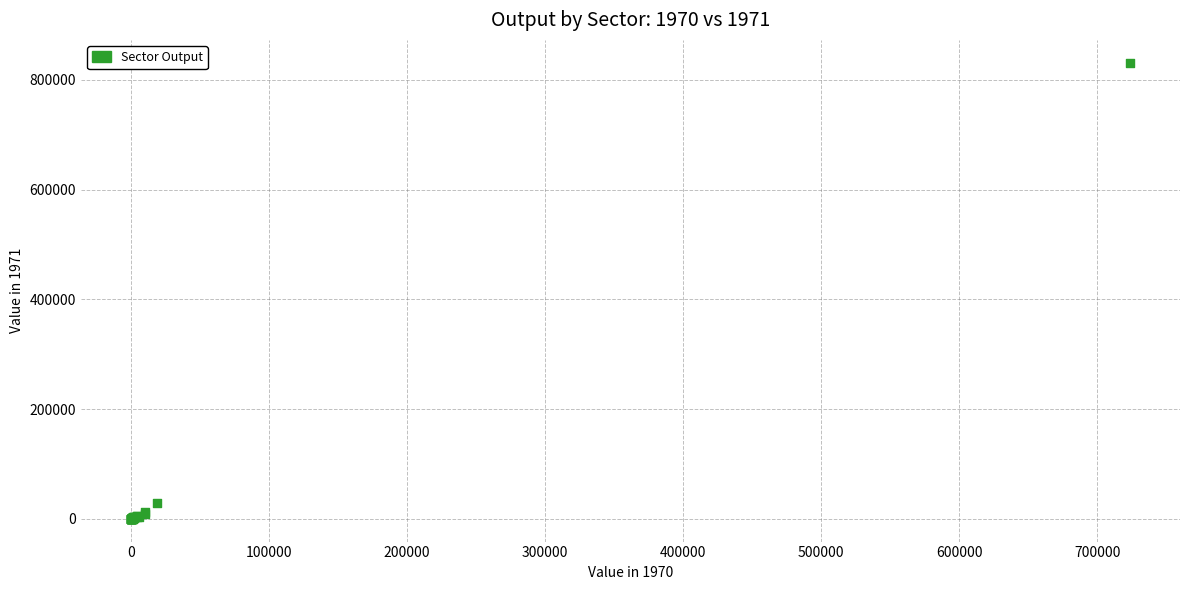

What Y value in the scatter plot is closest to 415588?

29150.6